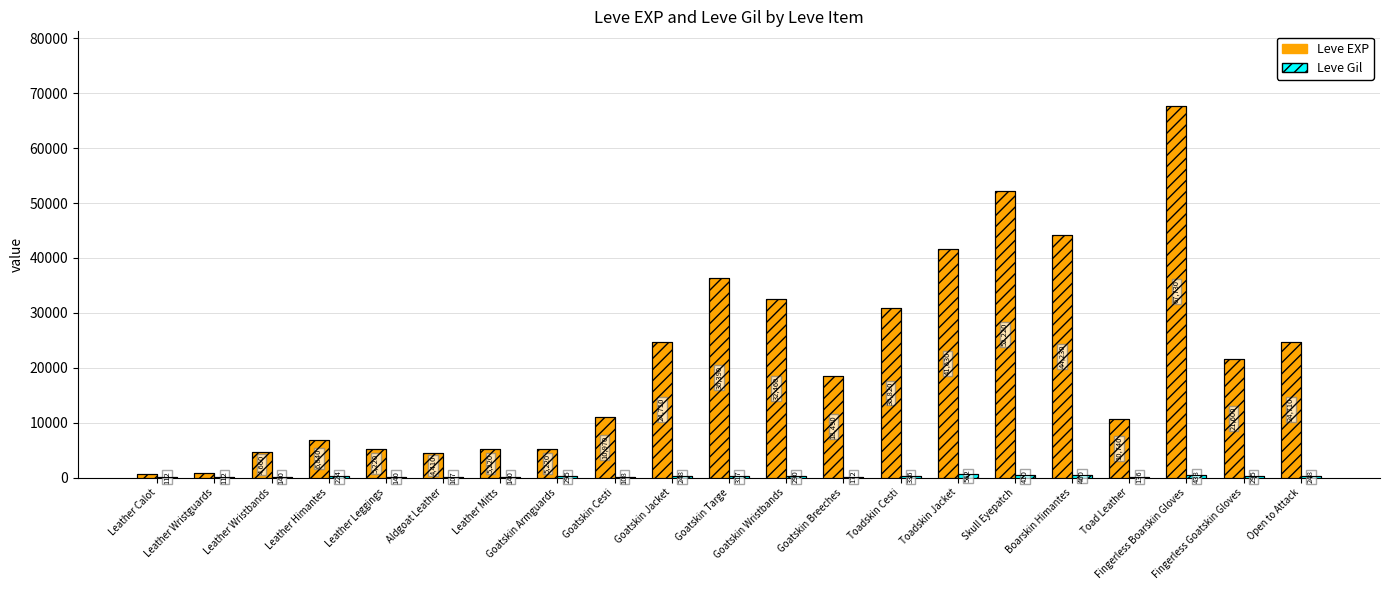

Which category has the highest value in the Leve Gil series?

Toadskin Jacket